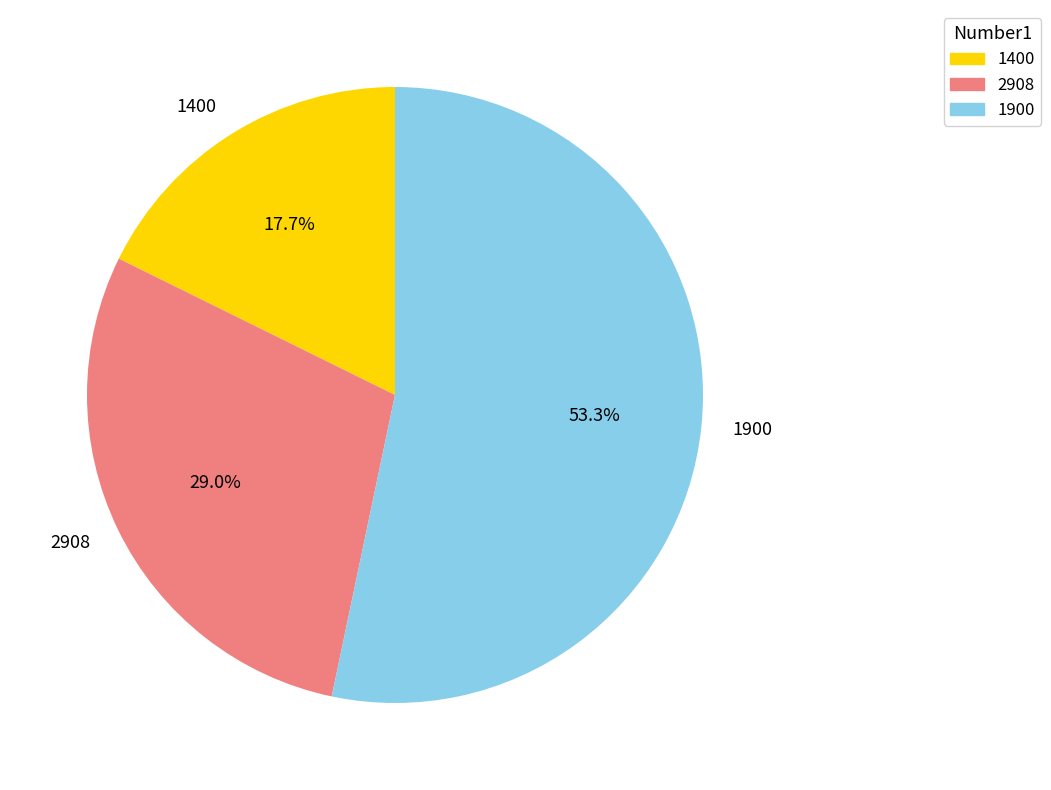

Rank the categories by value from highest to lowest.

1900, 2908, 1400